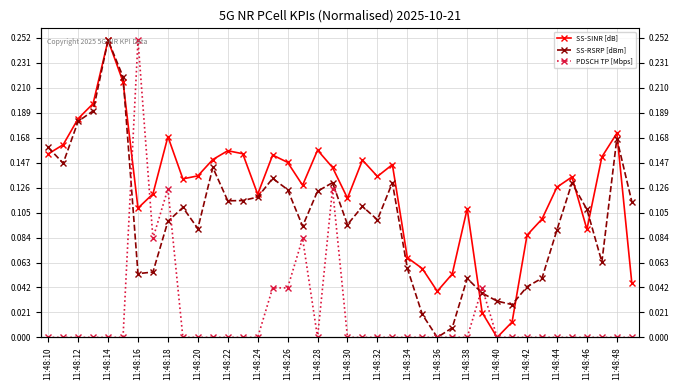

Read the SS-SINR [dB] value at 11:48:24.

0.1